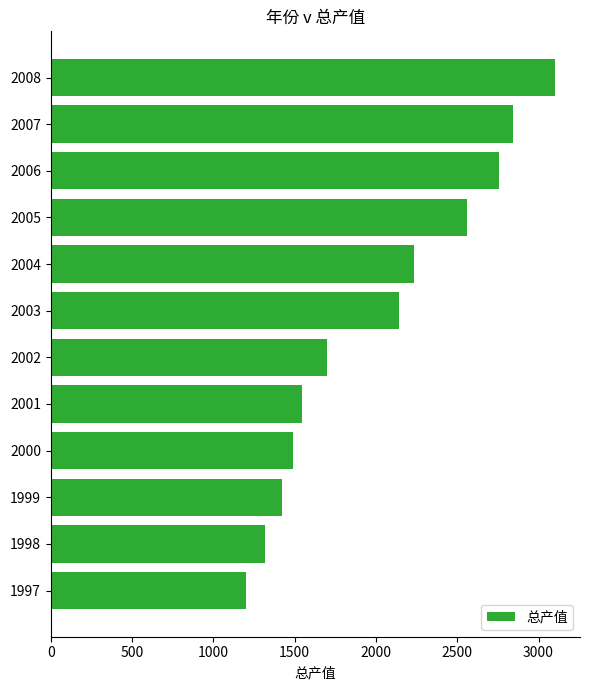

What is the smallest value displayed?

1200